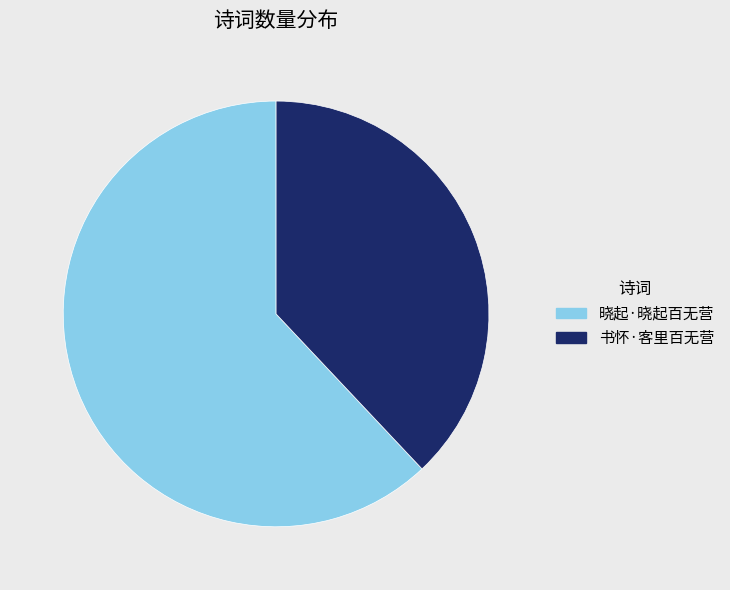

Combined, do 书怀·客里百无营 and 晓起·晓起百无营 account for over 50%?

Yes